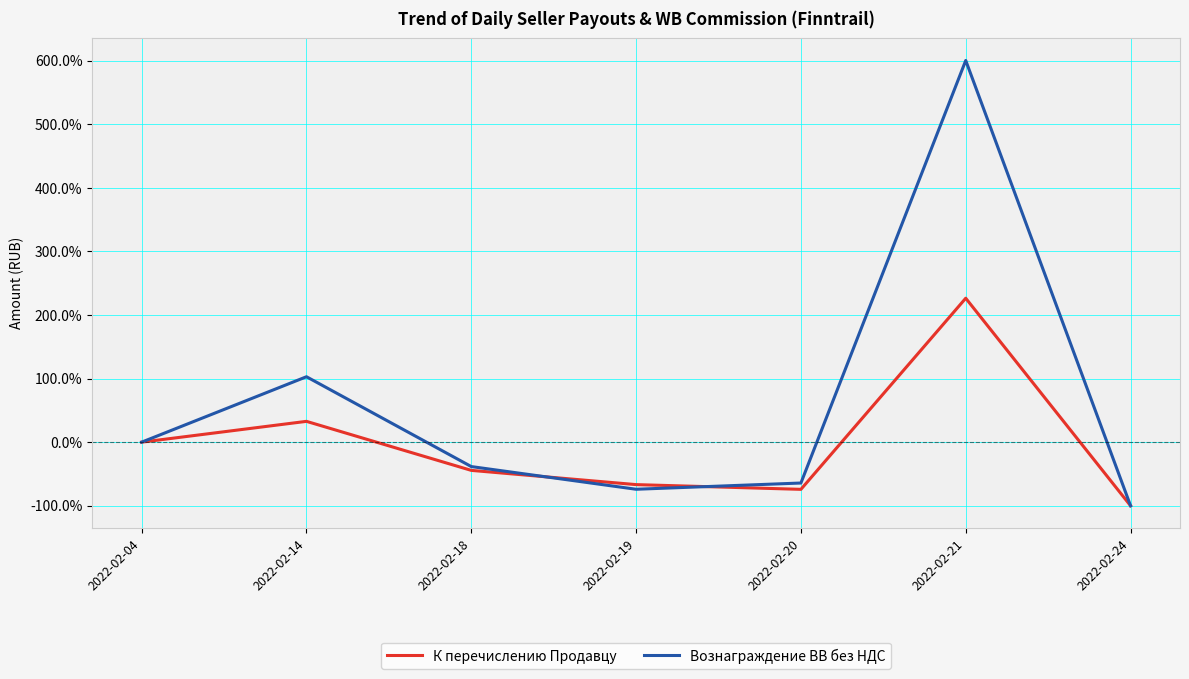

The value of Вознаграждение ВВ без НДС at 2022-02-04 is -425.6. True or false?

False